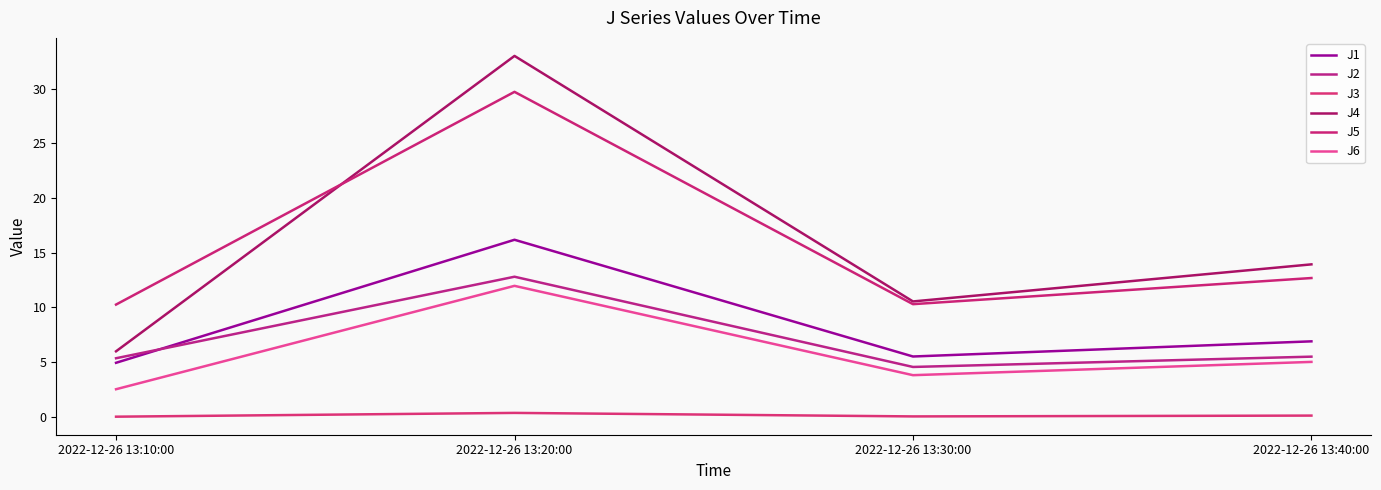

Does the chart display data point markers on the line(s)?

No